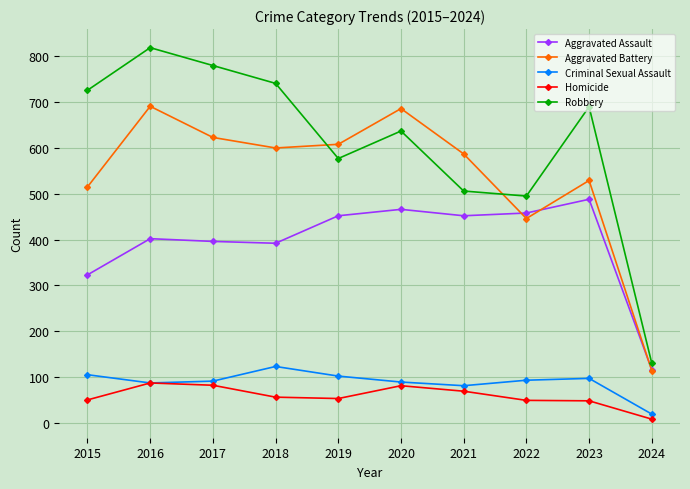

Does the chart display data point markers on the line(s)?

Yes